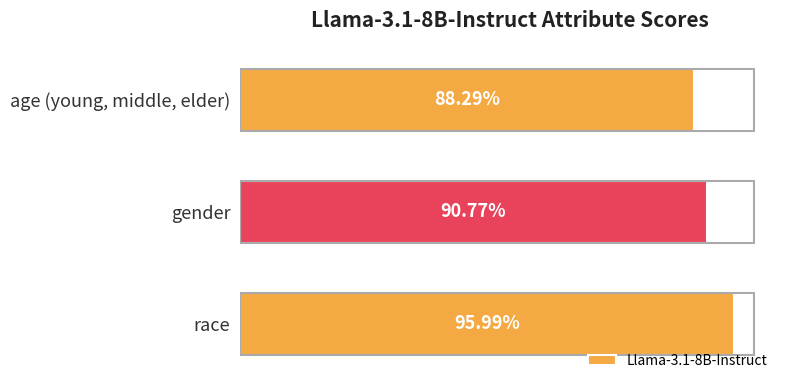

Are the bars horizontal?

Yes